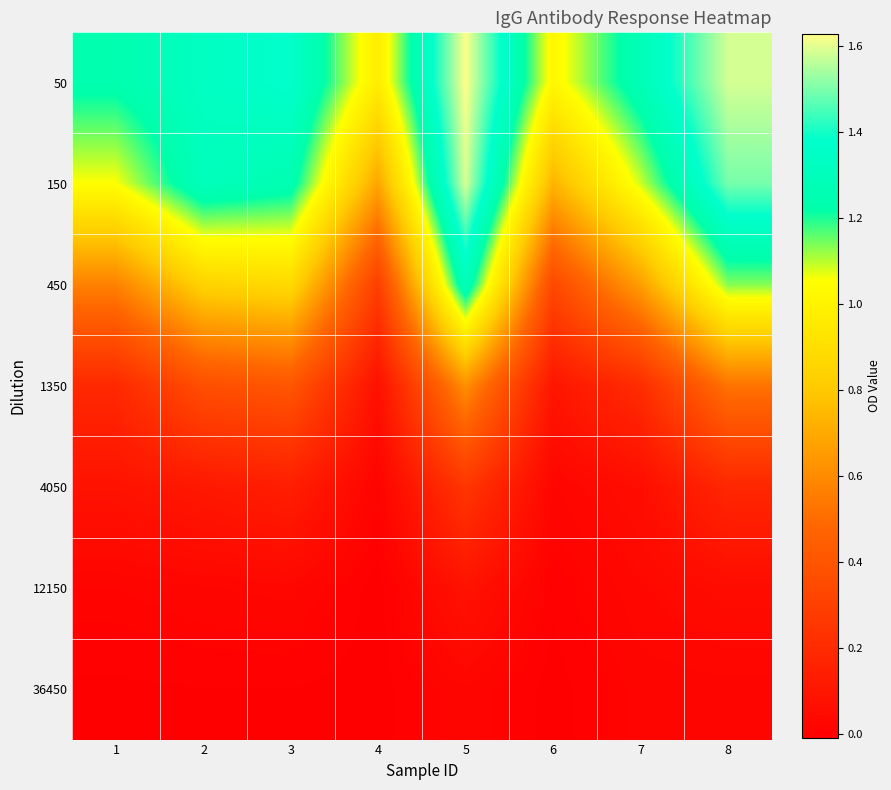

Which label corresponds to the largest value in the chart?

5